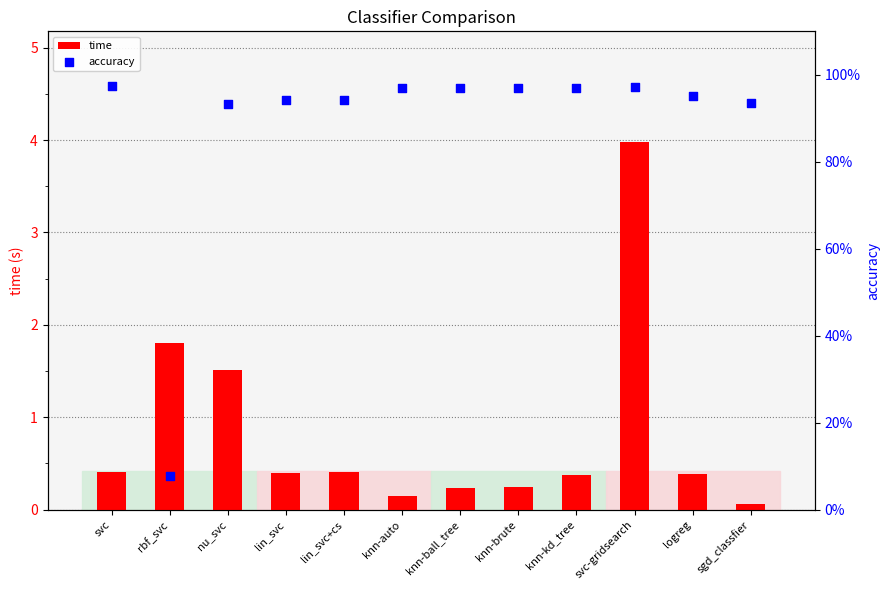

Which series has the largest total across all categories?

accuracy